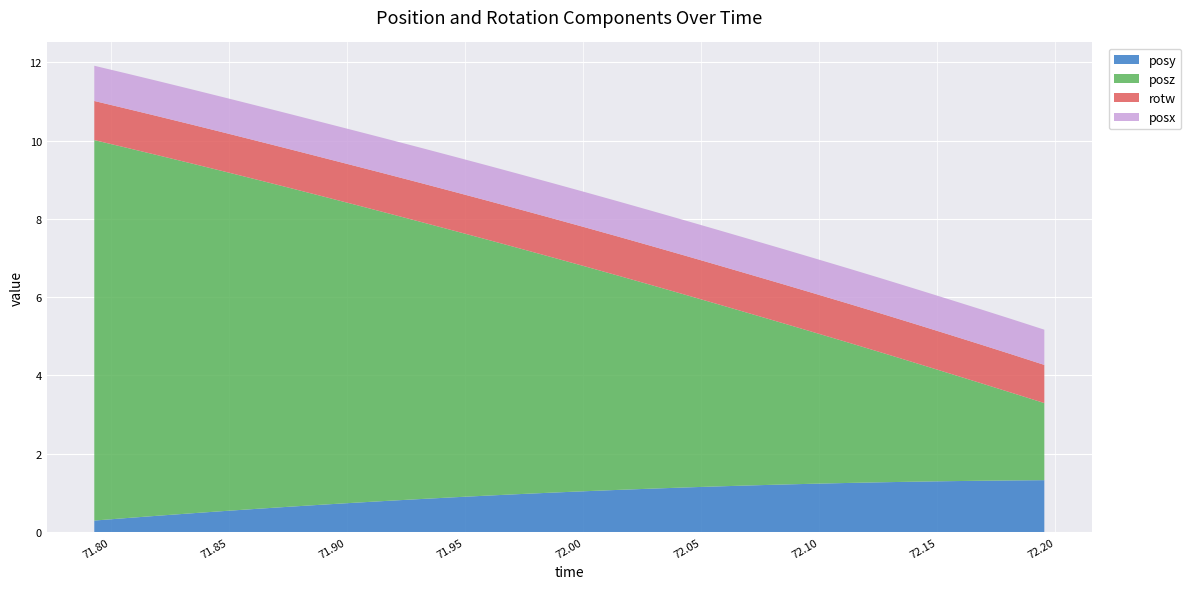

Reading left to right, what are all the values shown in this chart?

posy: 0.3	0.4	0.4	0.5	0.5	0.6	0.6	0.7	0.7	0.8	0.8	0.9	0.9	1.0	1.0	1.0	1.1	1.1	1.1	1.2	1.2	1.2	1.2	1.3	1.3	1.3	1.3	1.3	1.3	1.3
posz: 9.7	9.5	9.2	8.9	8.7	8.4	8.1	7.9	7.6	7.3	7.1	6.8	6.5	6.3	6.0	5.7	5.5	5.2	4.9	4.7	4.4	4.1	3.9	3.6	3.3	3.0	2.8	2.5	2.2	2.0
rotw: 1.0	1.0	1.0	1.0	1.0	1.0	1.0	1.0	1.0	1.0	1.0	1.0	1.0	1.0	1.0	1.0	1.0	1.0	1.0	1.0	1.0	1.0	1.0	1.0	1.0	1.0	1.0	1.0	1.0	1.0
posx: 0.9	0.9	0.9	0.9	0.9	0.9	0.9	0.9	0.9	0.9	0.9	0.9	0.9	0.9	0.9	0.9	0.9	0.9	0.9	0.9	0.9	0.9	0.9	0.9	0.9	0.9	0.9	0.9	0.9	0.9